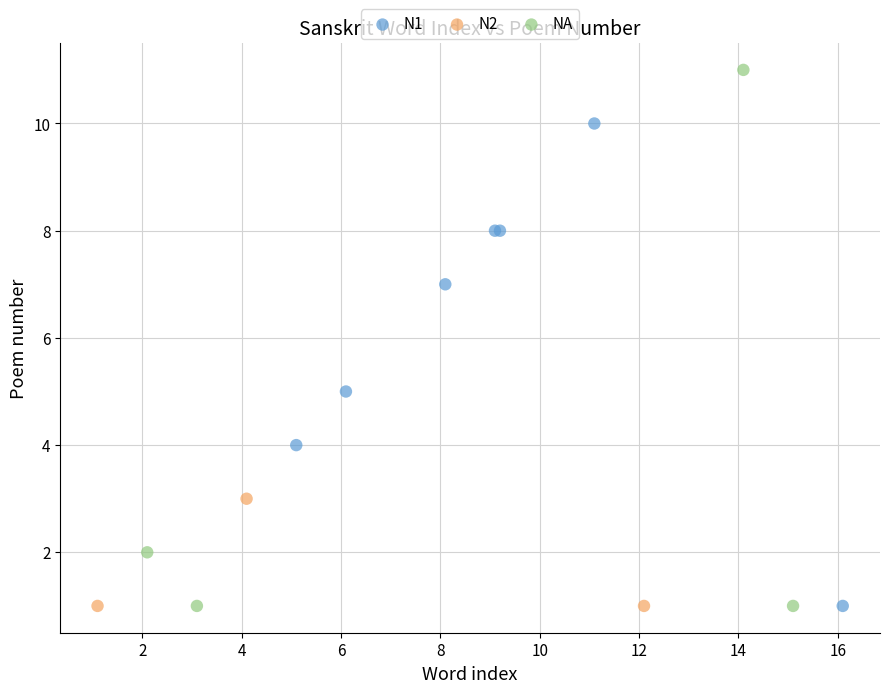

What are all the series names shown in the legend?

N1, N2, NA